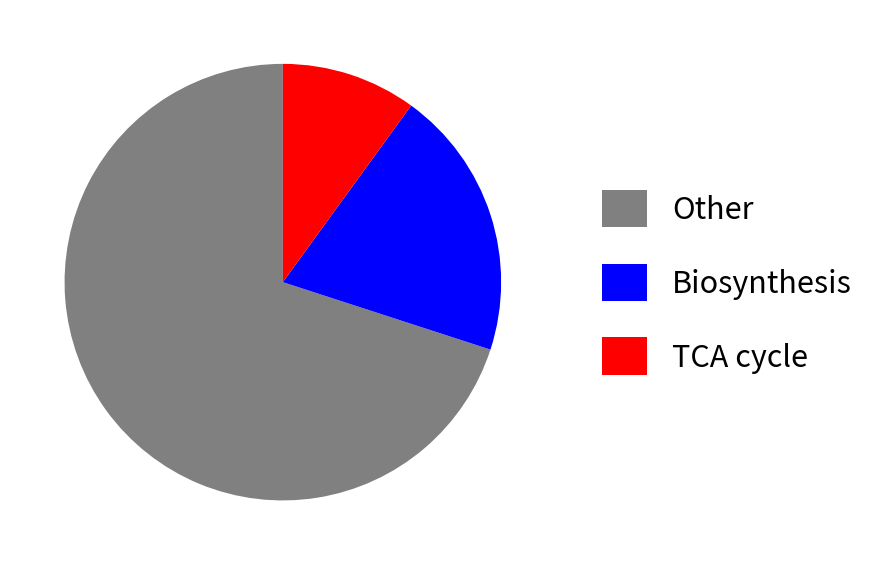

Rank the categories by value from highest to lowest.

Other, Biosynthesis, TCA cycle